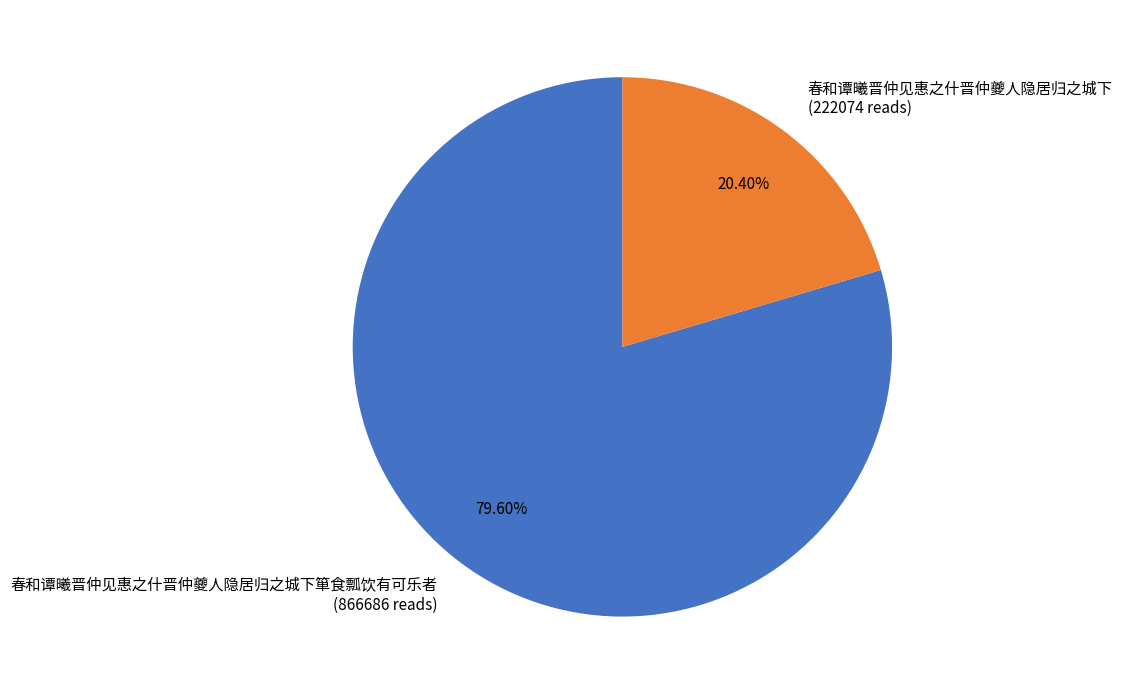

What percentage is the 春和谭曦晋仲见惠之什晋仲夔人隐居归之城下箪食瓢饮有可乐者 slice, to the nearest percent?

80%